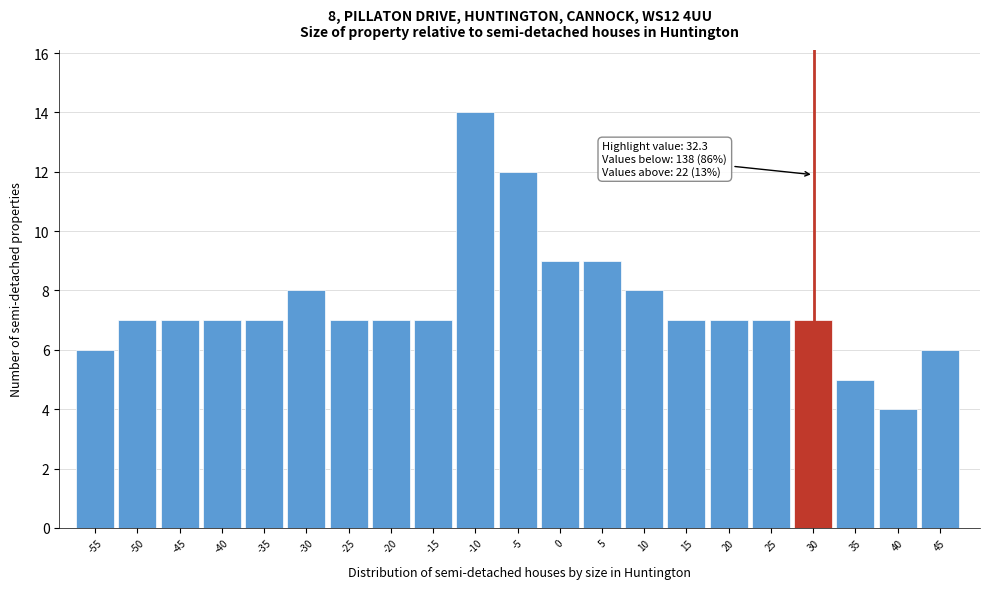

Reading left to right, list all the values displayed in this chart.

-55=6	-50=7	-45=7	-40=7	-35=7	-30=8	-25=7	-20=7	-15=7	-10=14	-5=12	0=9	5=9	10=8	15=7	20=7	25=7	30=7	35=5	40=4	45=6